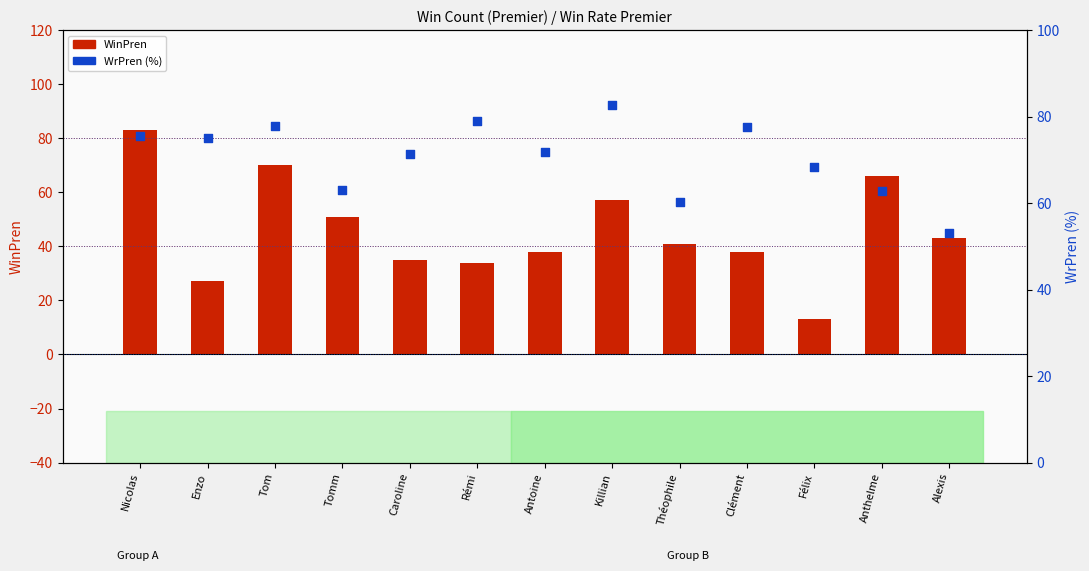

Which series has the largest total across all categories?

WrPren (%)